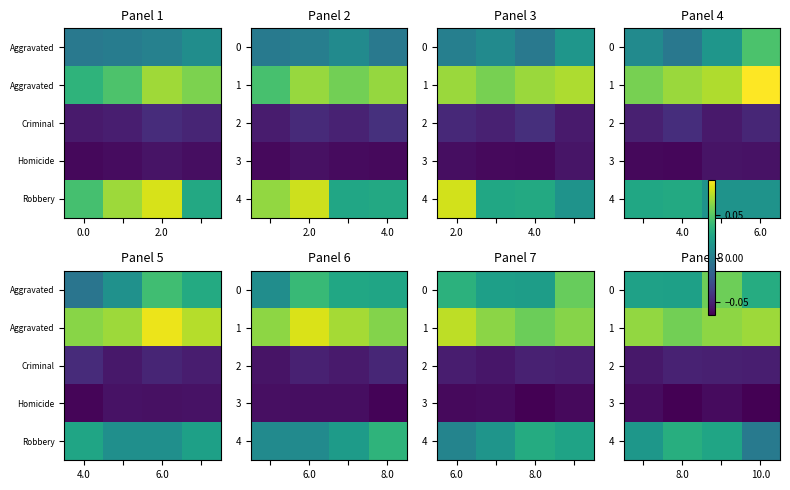

At 8.0, list the series in order from largest to smallest.

1, 4, 0, 2, 3